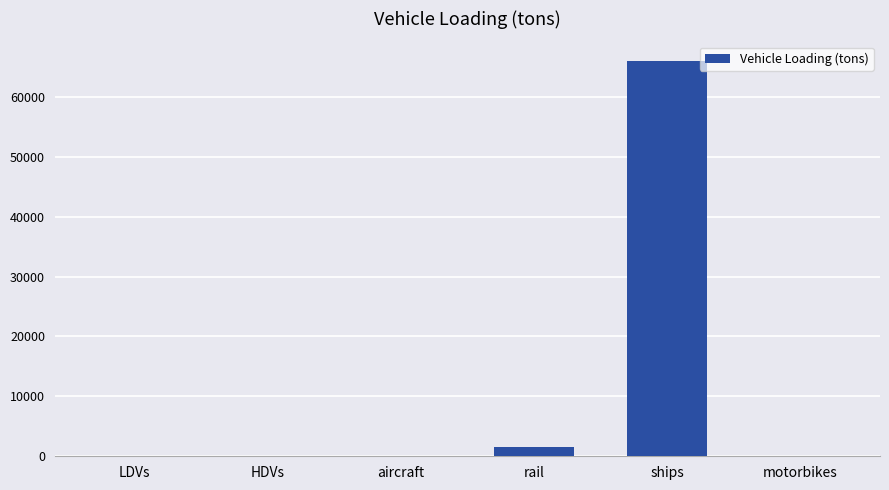

Which has a higher value, ships or LDVs?

ships